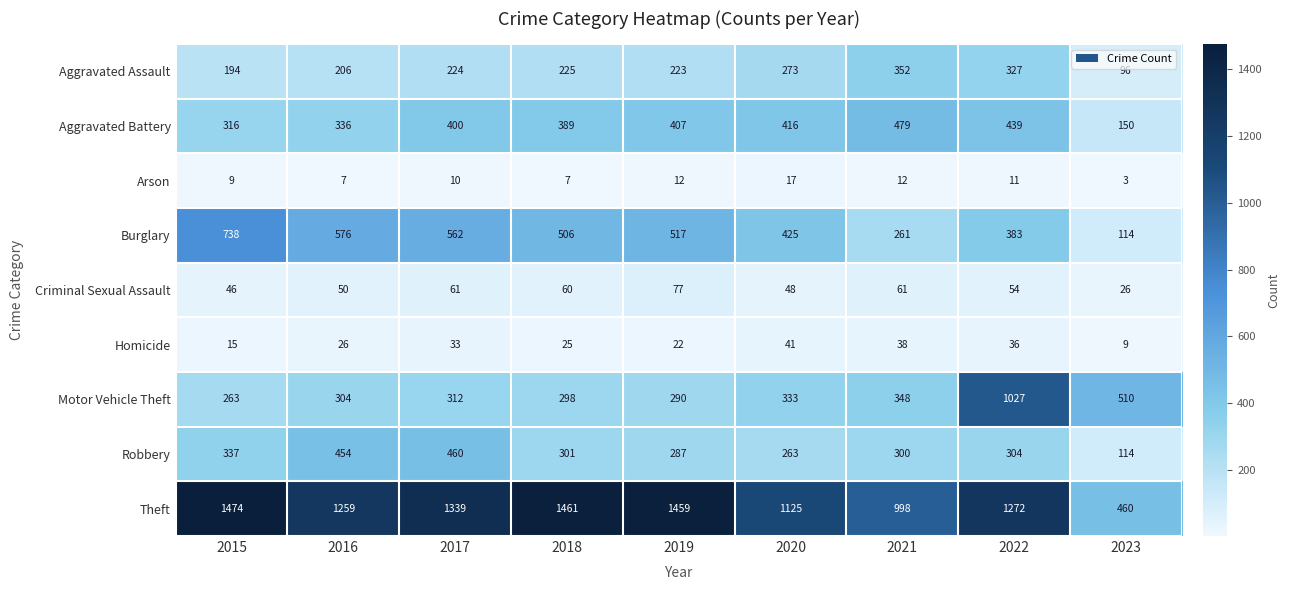

Which label corresponds to the largest value in the chart?

2015